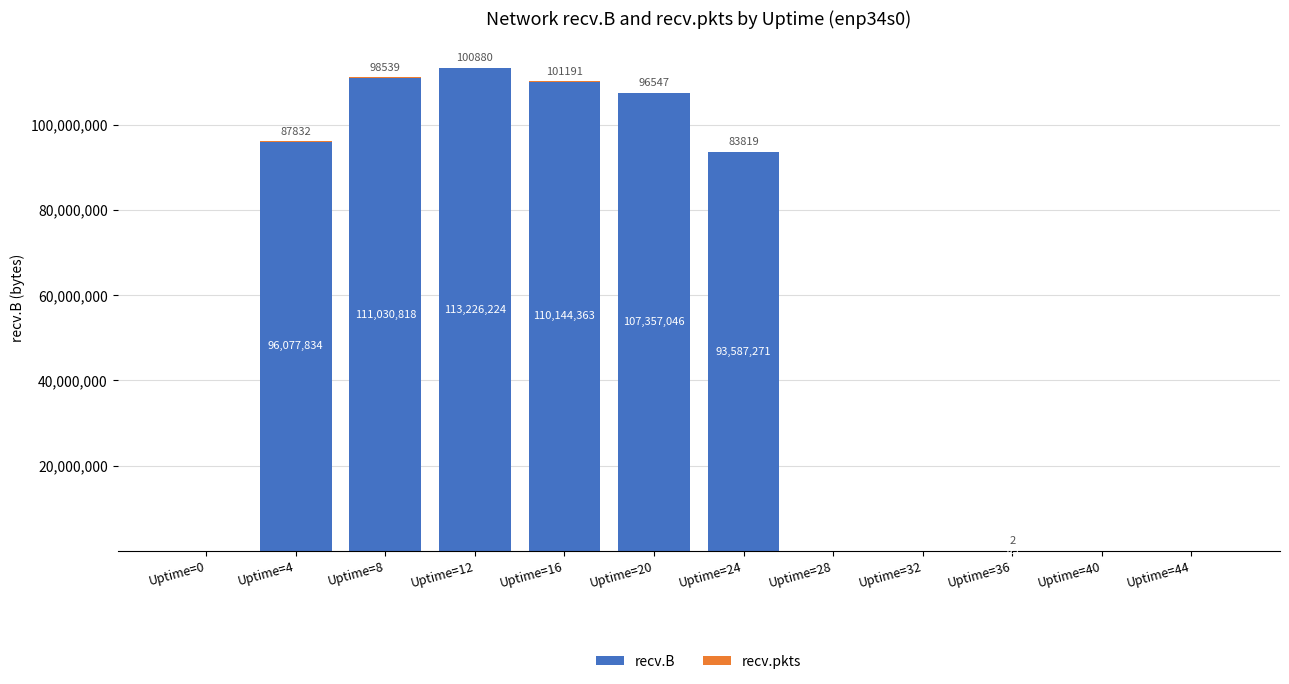

At which label does recv.B first exceed 93587271?

Uptime=4